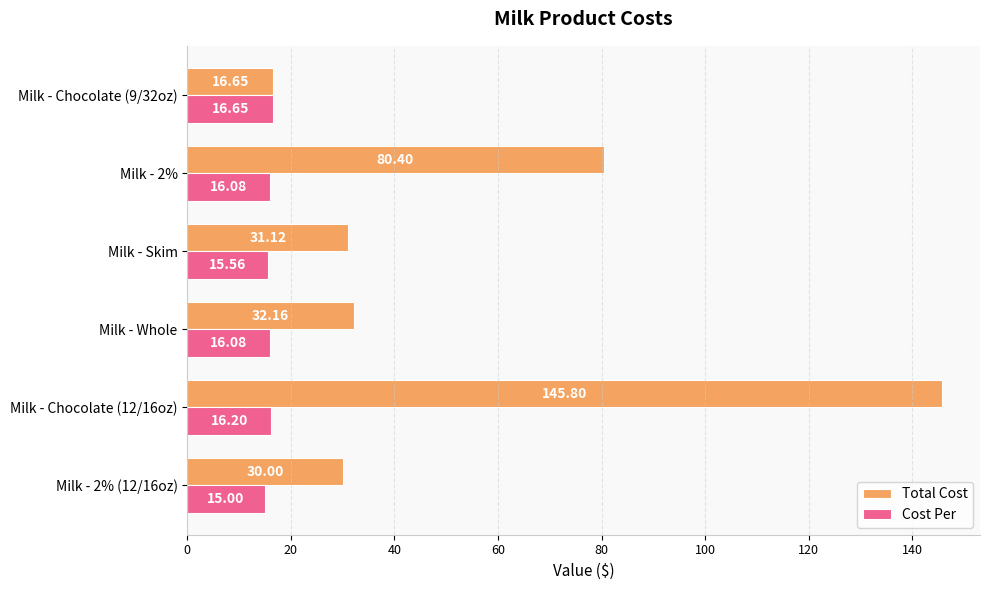

What is the sum of all Total Cost values?

336.1